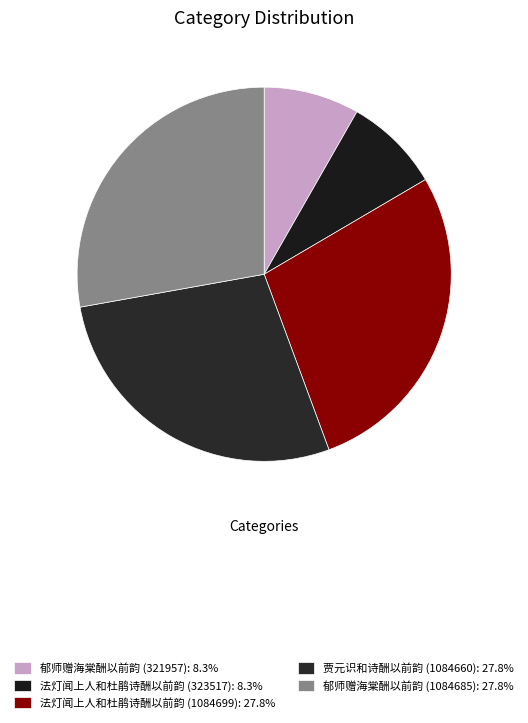

Does 郁师赠海棠酬以前韵 (1084685) represent more than half of the total?

No